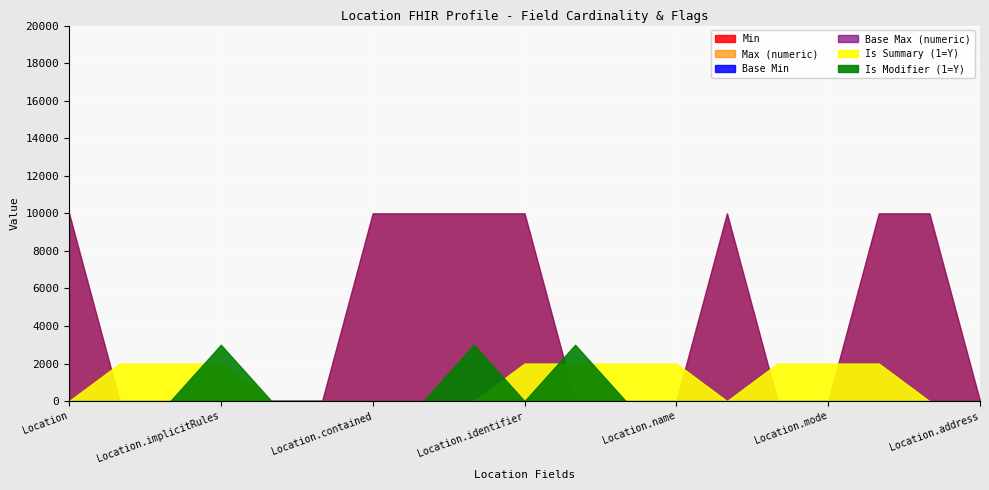

What is the value of the Max (numeric) point at the 17th from the left?

9999